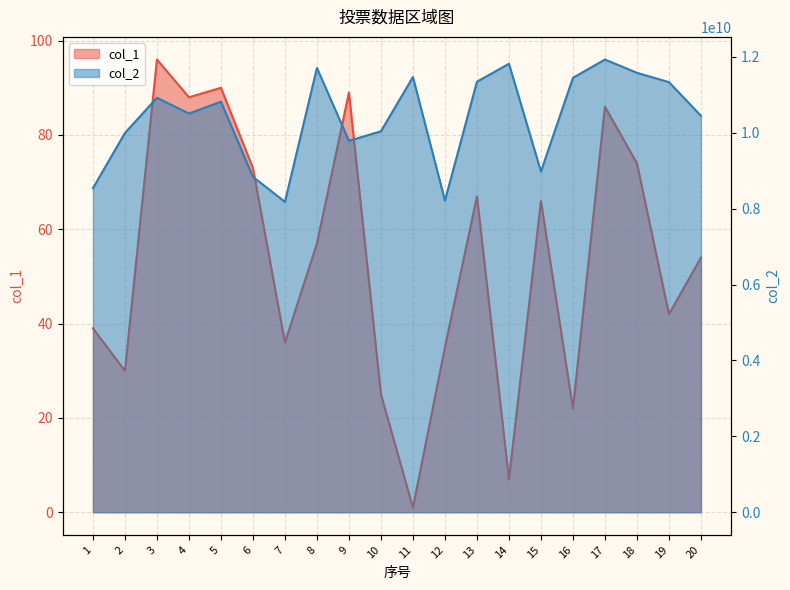

At which label does col_1 first exceed 57?

3